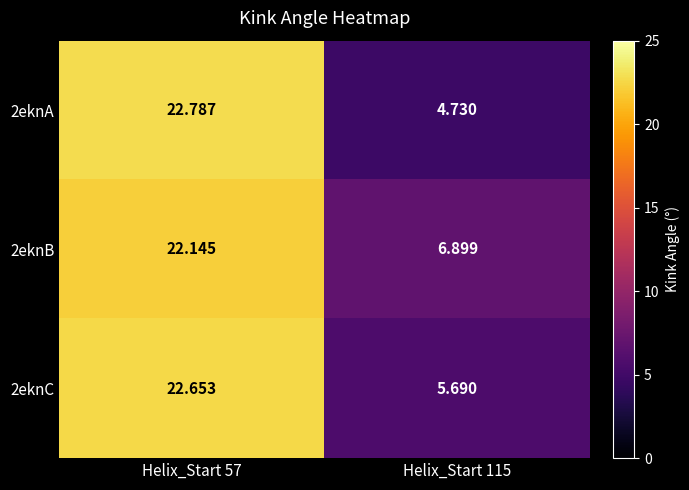

Which series has the largest total across all categories?

2eknB